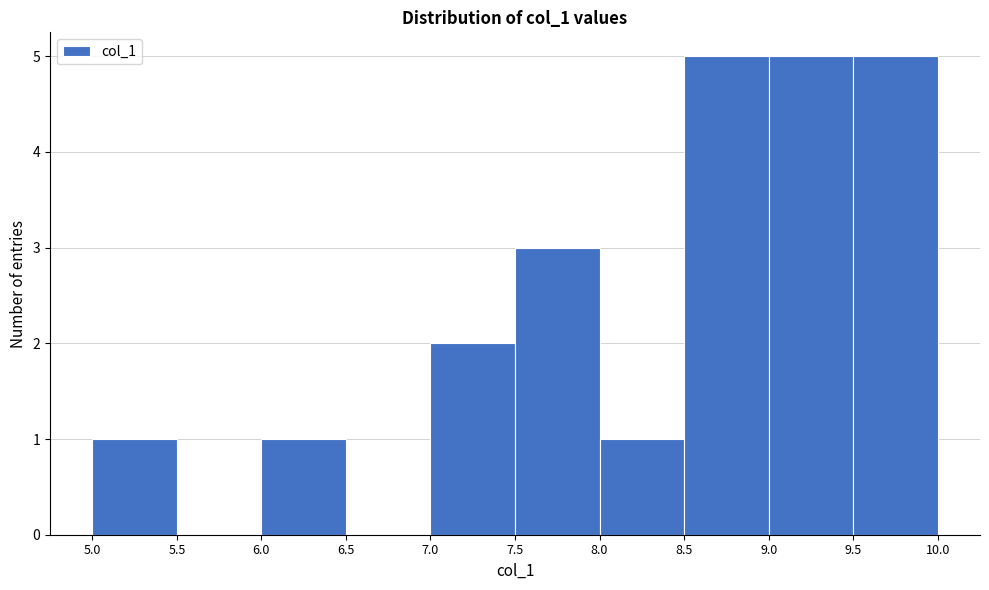

Reading left to right, list every bar in this chart as the range it spans on the x-axis followed by its height. The values are not printed on the chart, so give them approximately, as read against the axis.

5.0 to 5.5: 1
5.5 to 6.0: 0
6.0 to 6.5: 1
6.5 to 7.0: 0
7.0 to 7.5: 2
7.5 to 8.0: 3
8.0 to 8.5: 1
8.5 to 9.0: 5
9.0 to 9.5: 5
9.5 to 10.0: 5